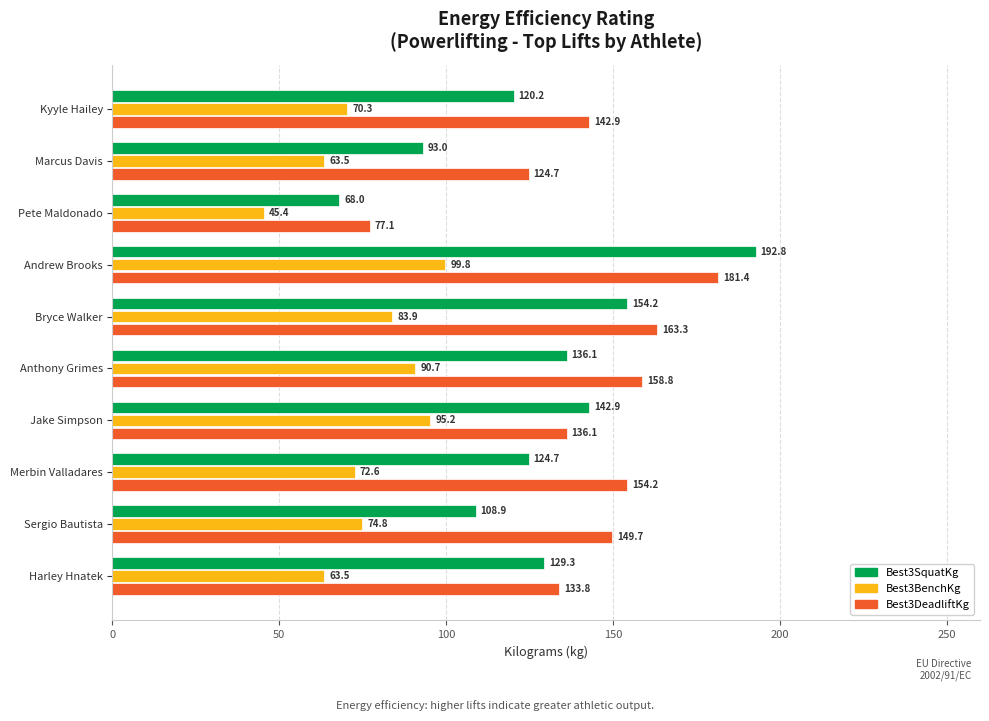

What is the highest value of the Best3SquatKg series?

192.8